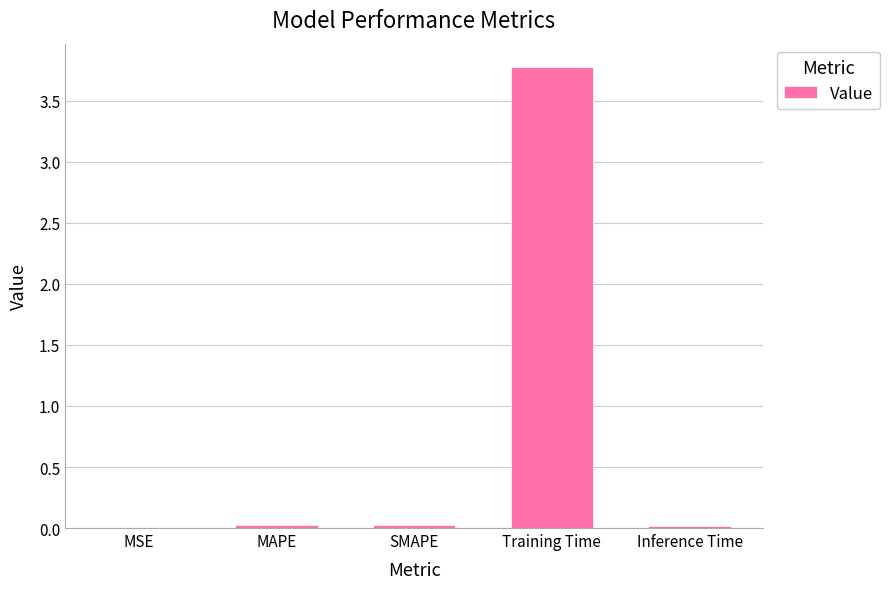

True or false: the data shows 0.0 at MAPE.

True